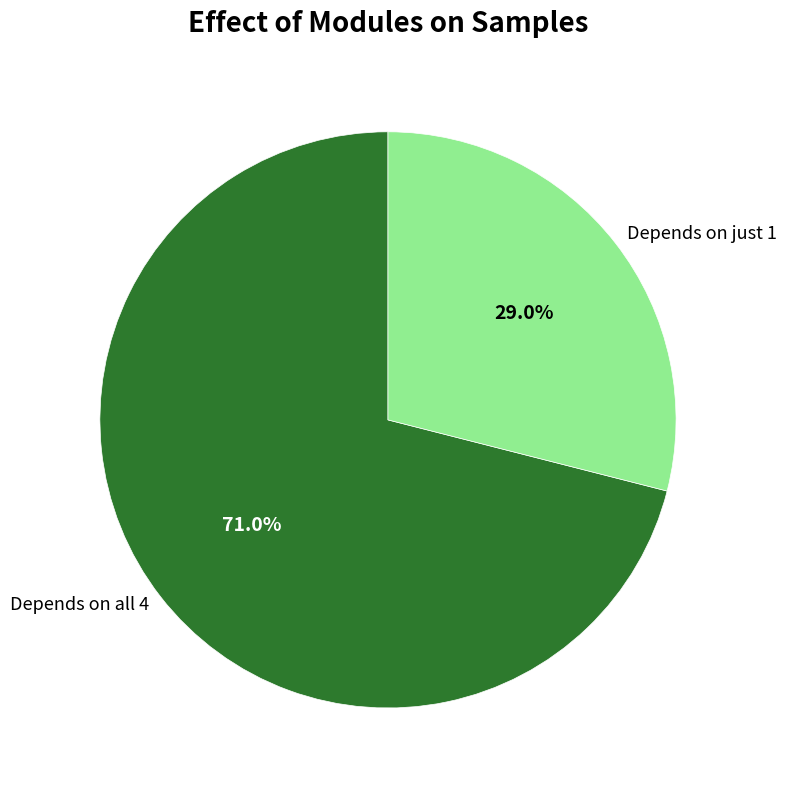

Which category has the smallest portion of the pie?

Depends on just 1